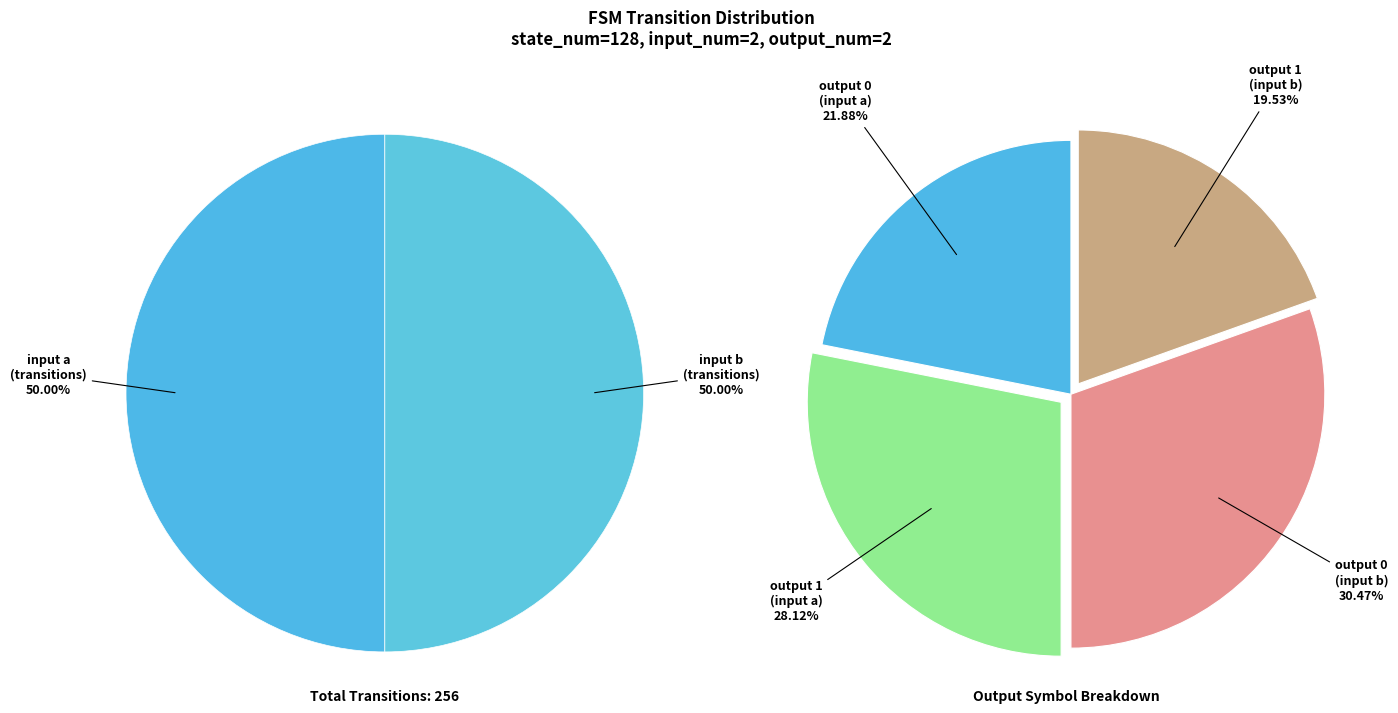

To the nearest percent, what is the average slice percentage?

25%